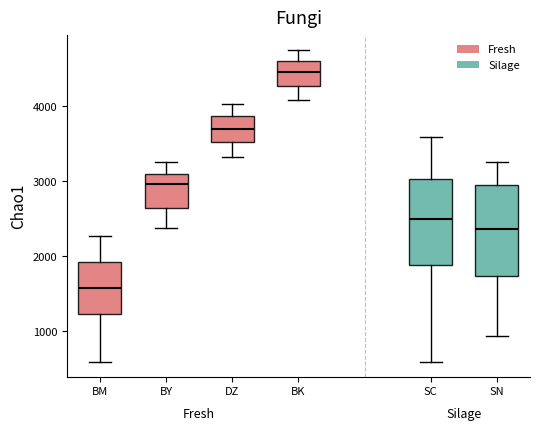

Reading left to right, read every box against the y-axis: the position of its median line, the range the box covers, and the ends of its whiskers. The values are not printed on the chart, so give them approximately, as read against the axis.

BM: median 1600, box 1200 to 1900, whiskers 600 to 2300
BY: median 3000, box 2600 to 3100, whiskers 2400 to 3300
DZ: median 3700, box 3500 to 3900, whiskers 3300 to 4000
BK: median 4500, box 4300 to 4600, whiskers 4100 to 4700
SC: median 2500, box 1900 to 3000, whiskers 600 to 3600
SN: median 2400, box 1700 to 3000, whiskers 900 to 3300